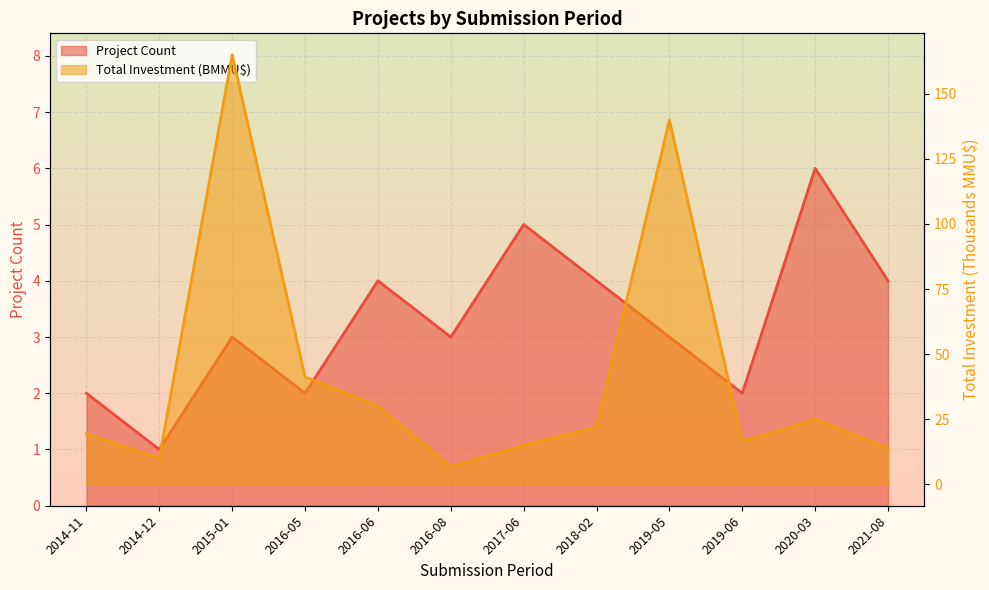

How many Project Count values are between 2 and 4?

9